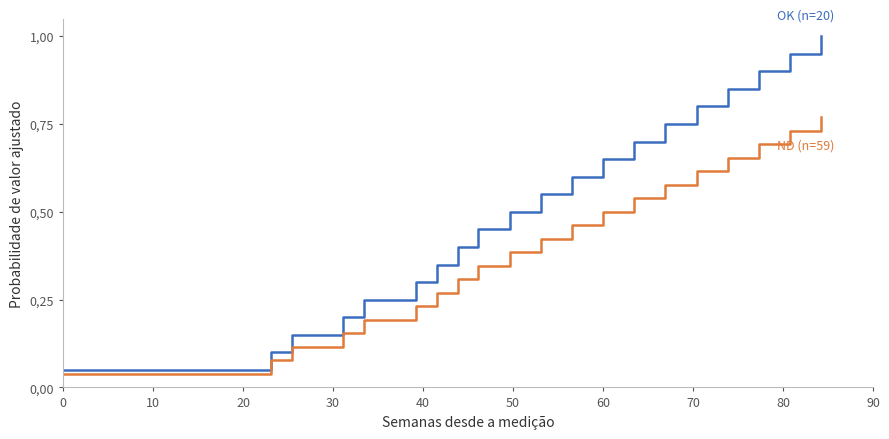

Is this an area chart (filled region under the line)?

No